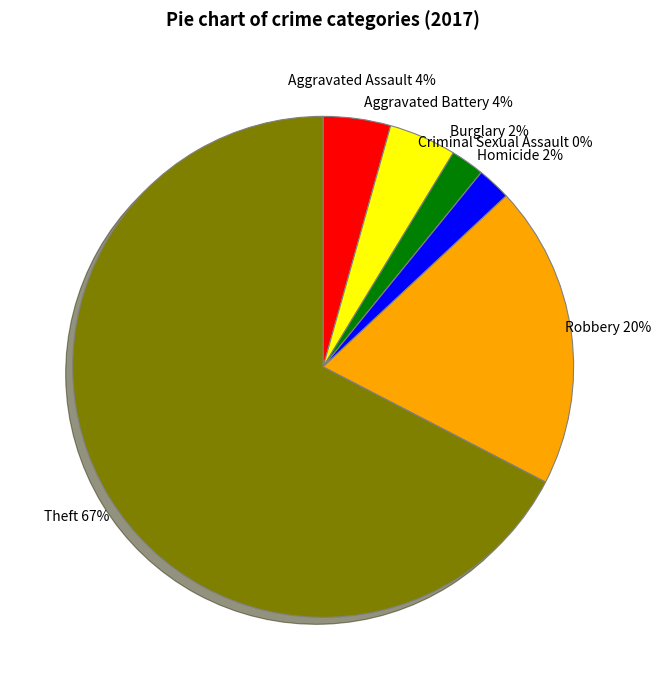

The Burglary slice represents 1% of the pie. True or false?

False